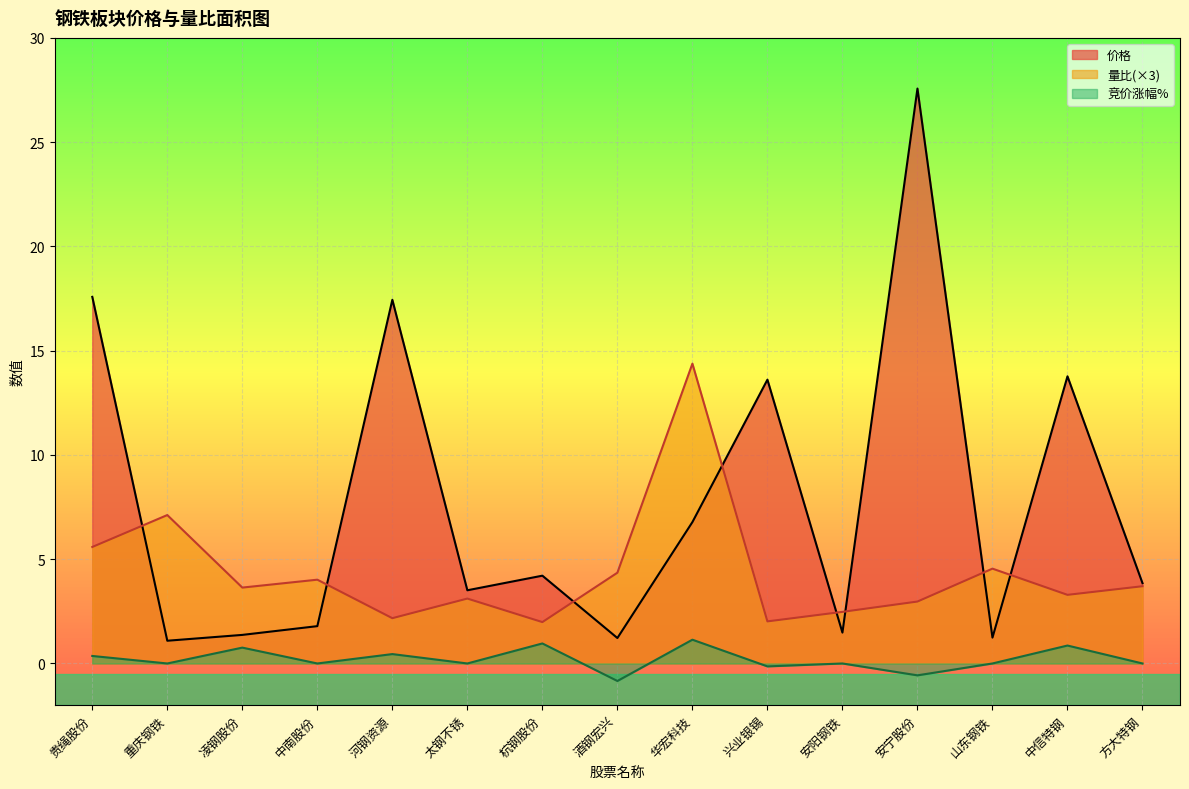

Where is the first local maximum for 竞价涨幅%?

凌钢股份